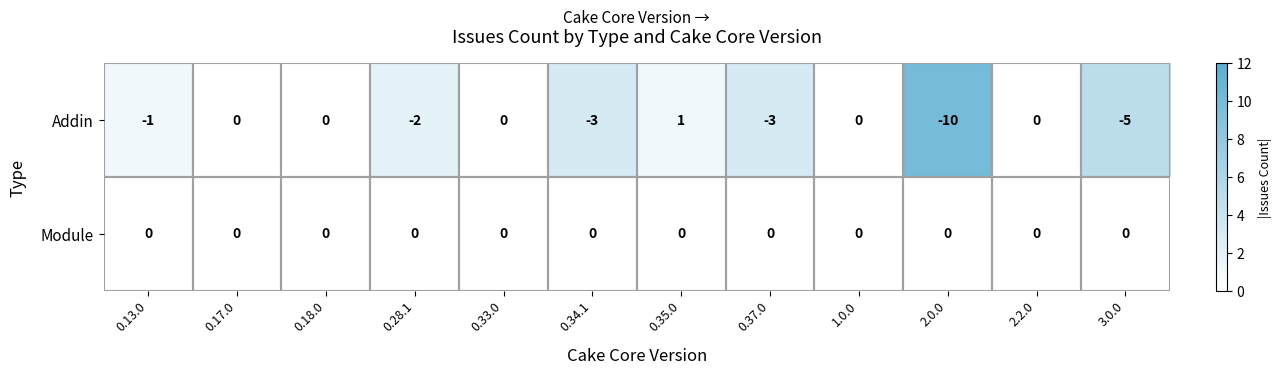

At which label does Addin reach its minimum?

2.0.0